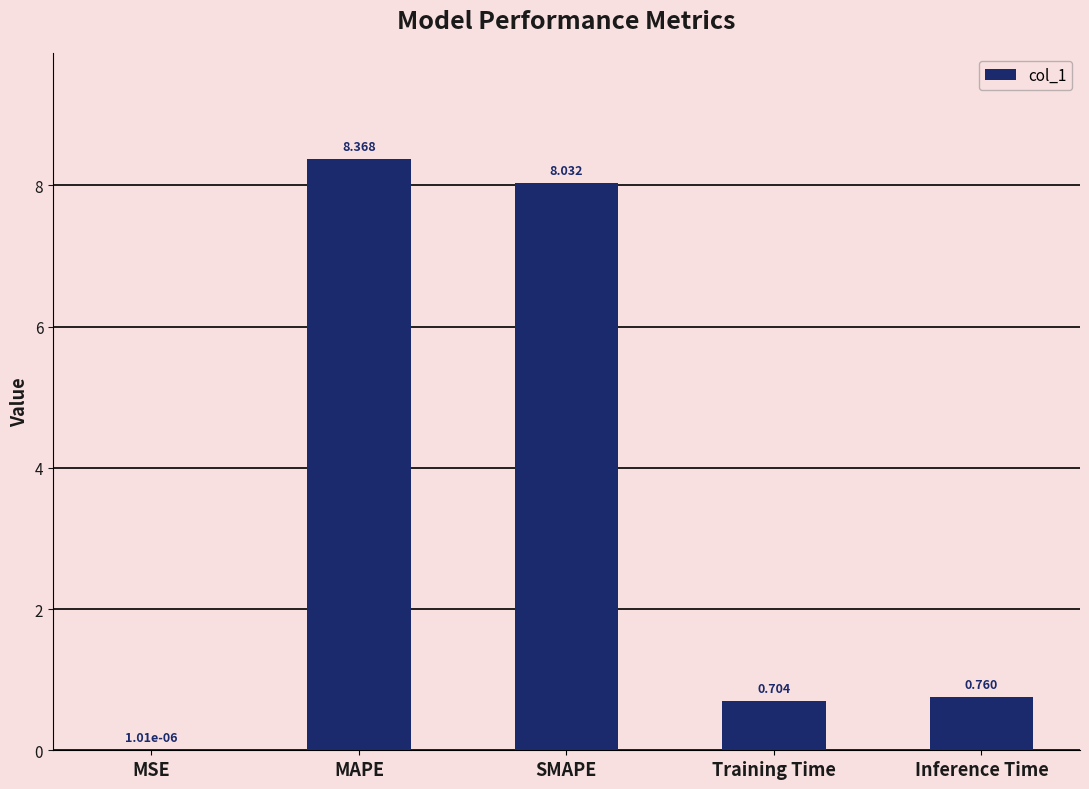

Which label corresponds to the largest value in the chart?

MAPE